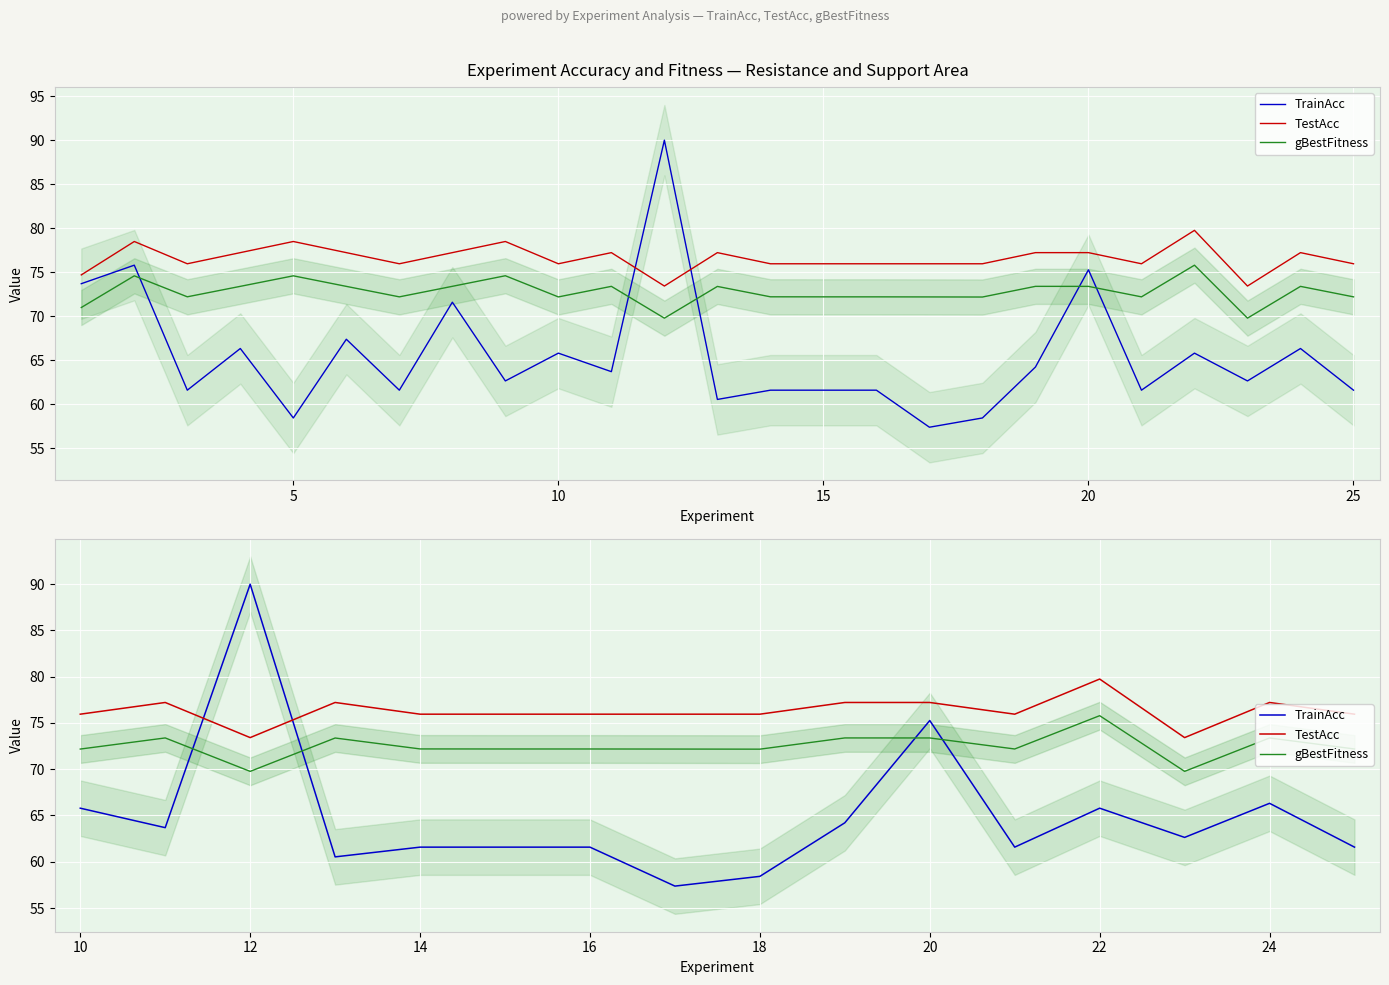

Count the number of categories in the chart.

16